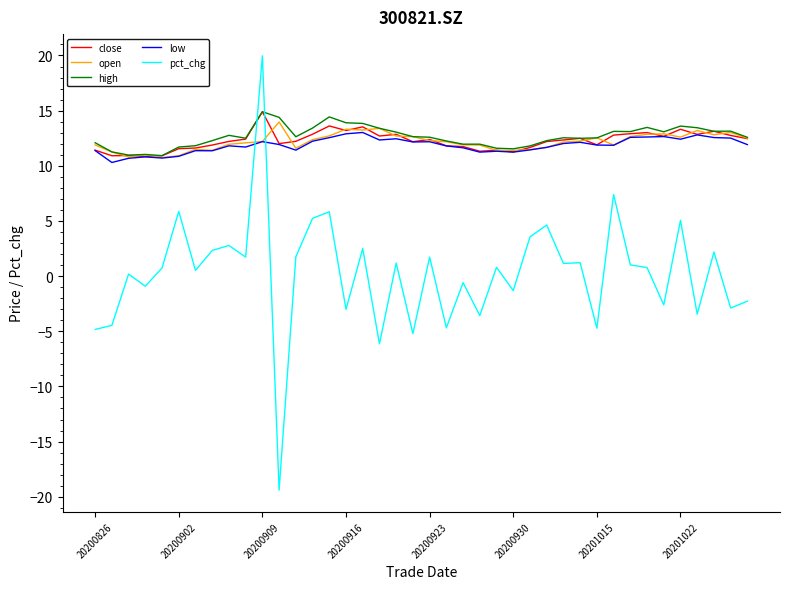

Which series has the largest total across all categories?

high